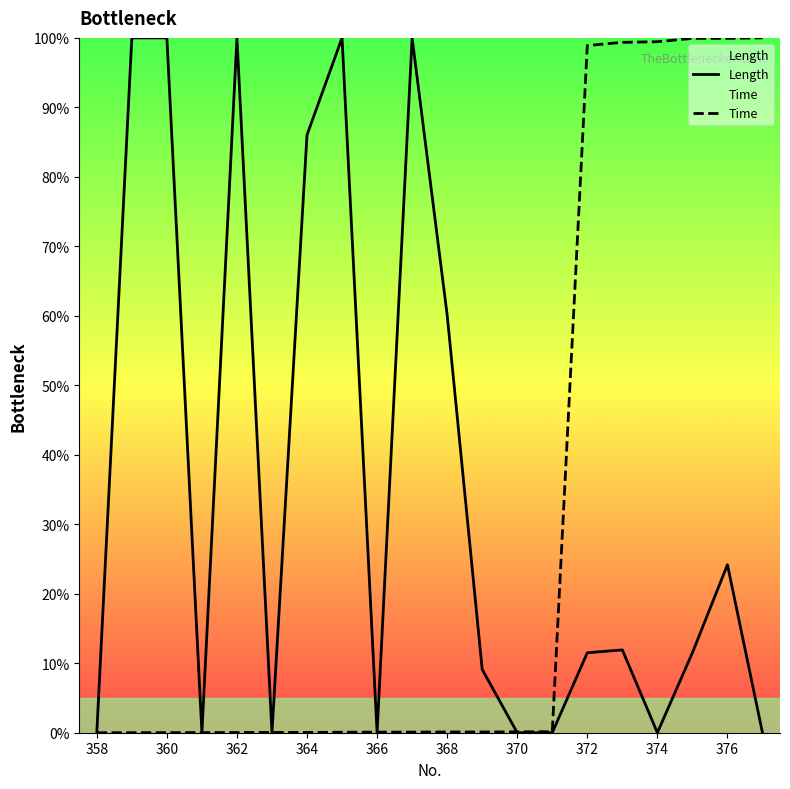

How many data points in Length are less than 11?

9